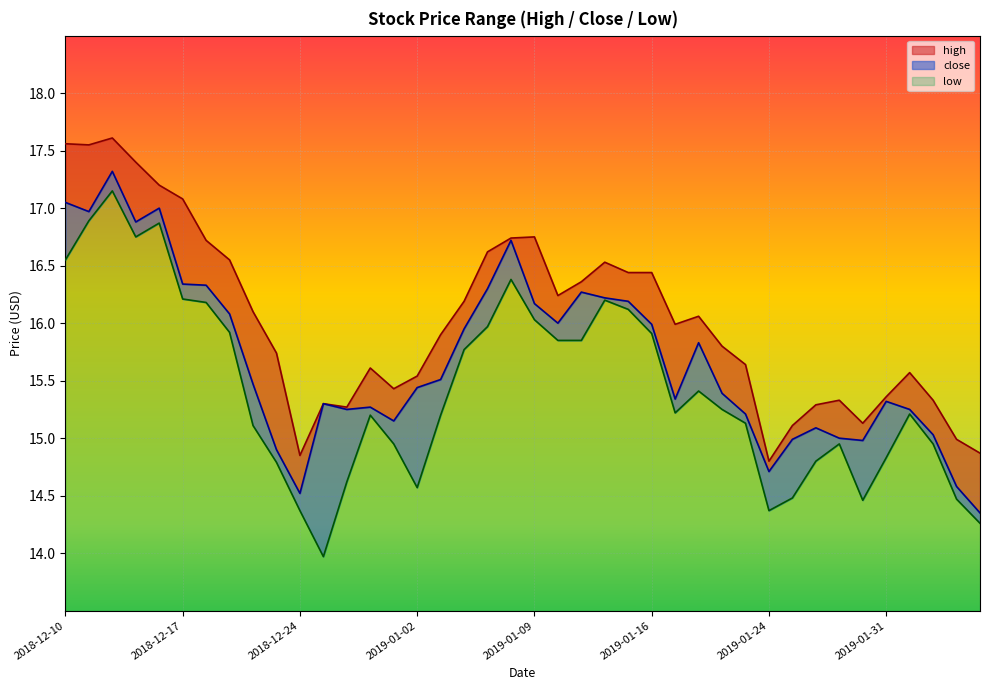

True or false: low has a value of 14.5 at 2019-01-25.

True